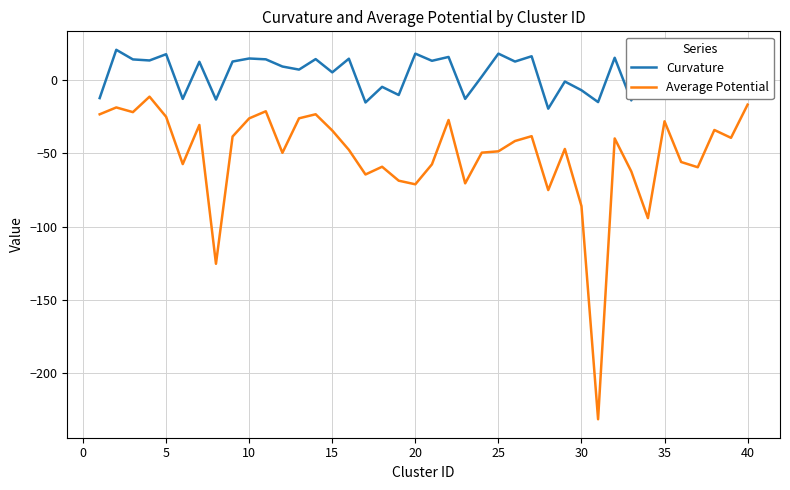

Which series has the largest total across all categories?

Curvature